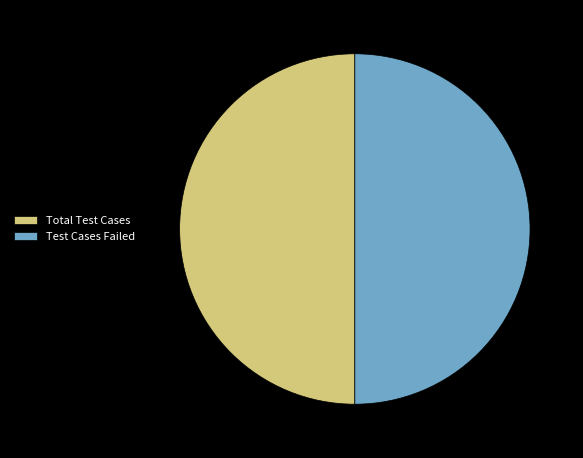

Combined, do Test Cases Failed and Total Test Cases account for over 50%?

Yes